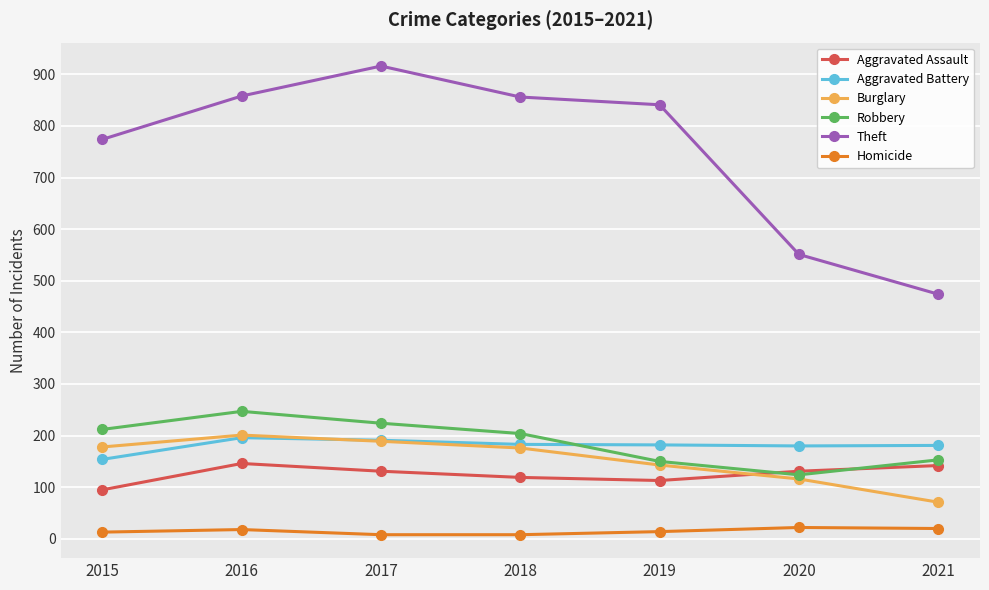

Which series has the largest range (max minus min)?

Theft